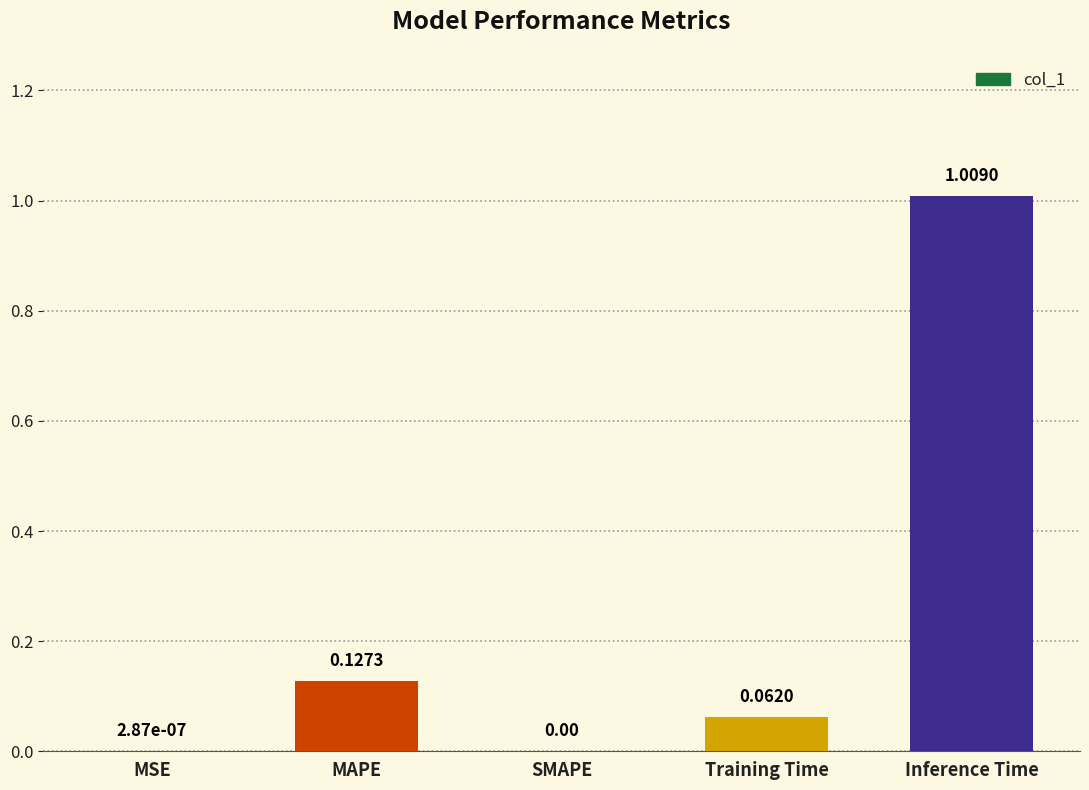

Which label corresponds to the largest value in the chart?

Inference Time